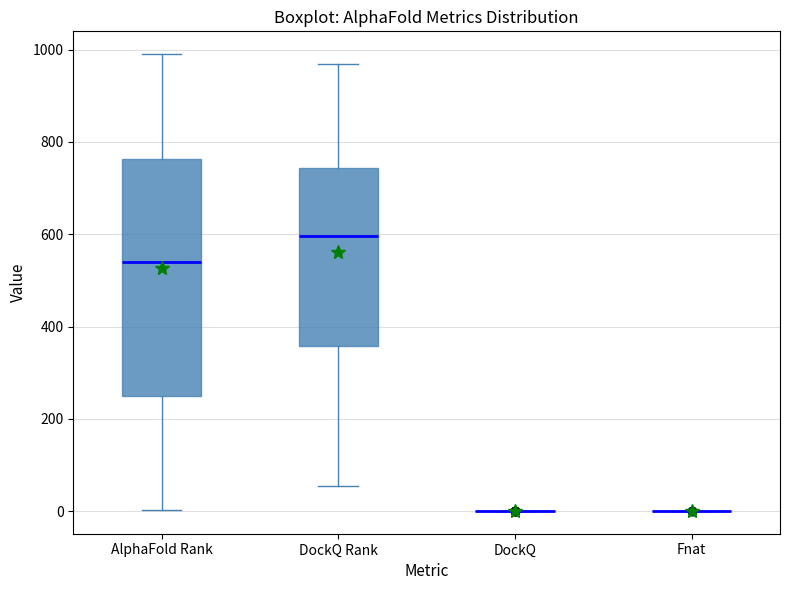

Reading left to right, read every box against the y-axis: the position of its median line, the range the box covers, and the ends of its whiskers. The values are not printed on the chart, so give them approximately, as read against the axis.

AlphaFold Rank: median 540, box 240 to 760, whiskers 0 to 1000
DockQ Rank: median 600, box 360 to 740, whiskers 60 to 960
DockQ: box collapsed to a line at 0, whiskers 0 to 0
Fnat: box collapsed to a line at 0, whiskers 0 to 0